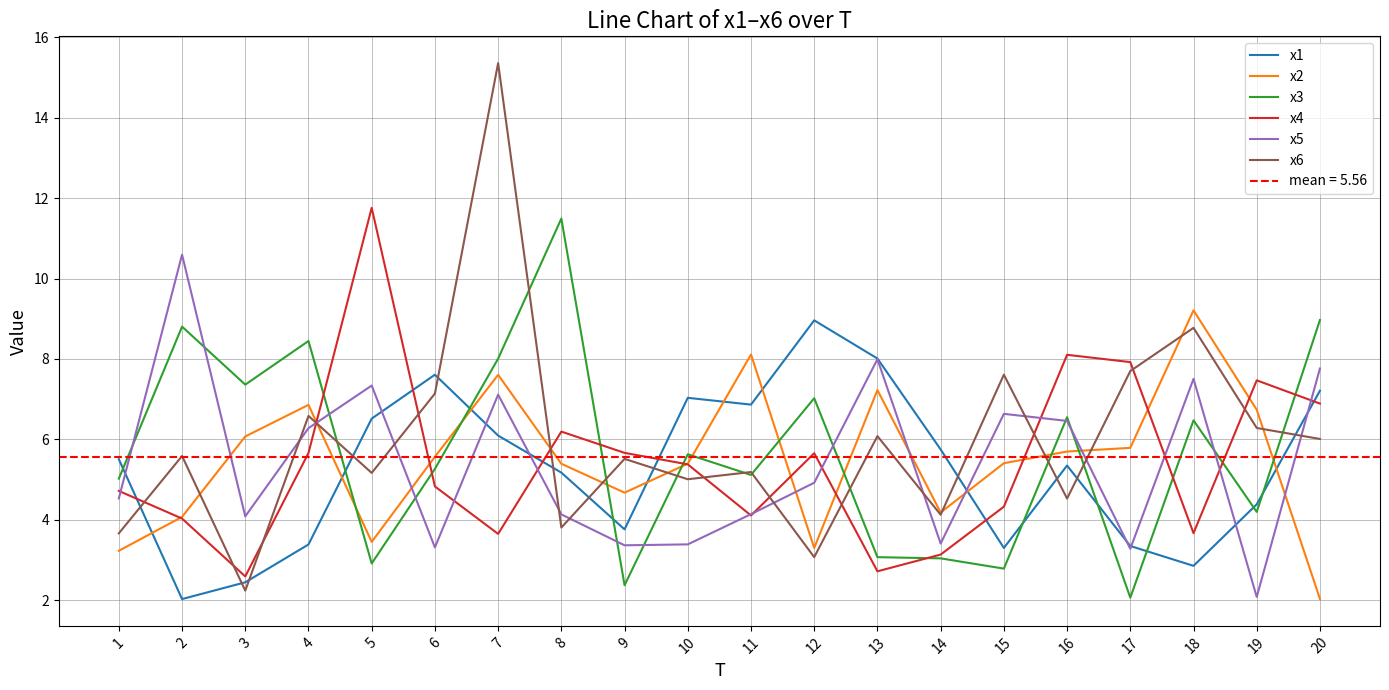

At which label is x2 closest to 5?

9